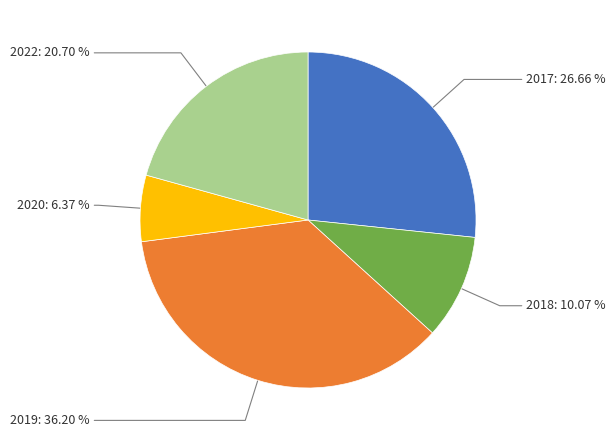

True or false: 2017 accounts for 27% of the total.

True